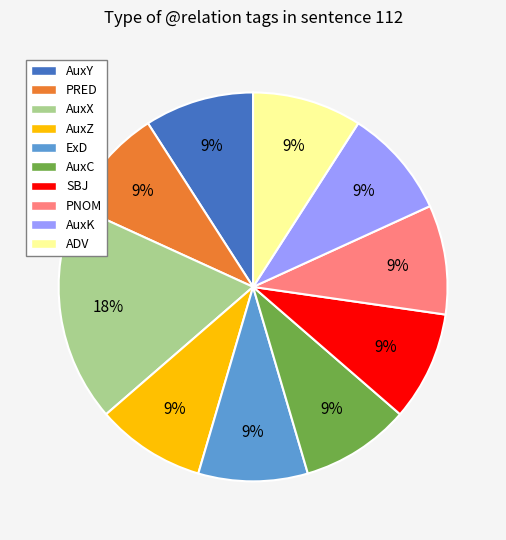

What is the ratio of the value at SBJ to the value at AuxC?

1.0